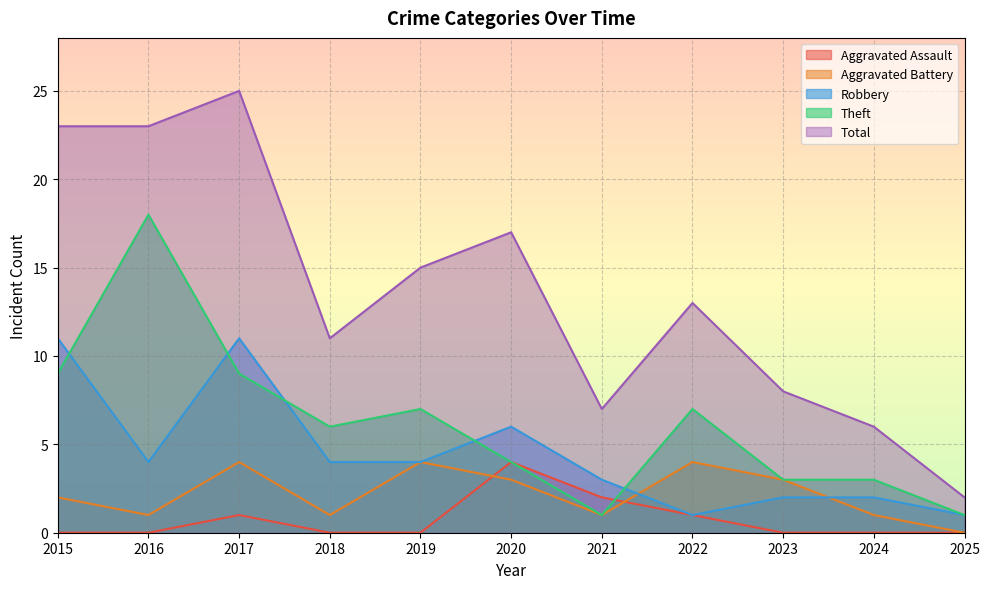

Reading left to right, extract all data points from this chart.

Aggravated Assault: 2015=0	2016=0	2017=1	2018=0	2019=0	2020=4	2021=2	2022=1	2023=0	2024=0	2025=0
Aggravated Battery: 2015=2	2016=1	2017=4	2018=1	2019=4	2020=3	2021=1	2022=4	2023=3	2024=1	2025=0
Robbery: 2015=11	2016=4	2017=11	2018=4	2019=4	2020=6	2021=3	2022=1	2023=2	2024=2	2025=1
Theft: 2015=9	2016=18	2017=9	2018=6	2019=7	2020=4	2021=1	2022=7	2023=3	2024=3	2025=1
Total: 2015=23	2016=23	2017=25	2018=11	2019=15	2020=17	2021=7	2022=13	2023=8	2024=6	2025=2